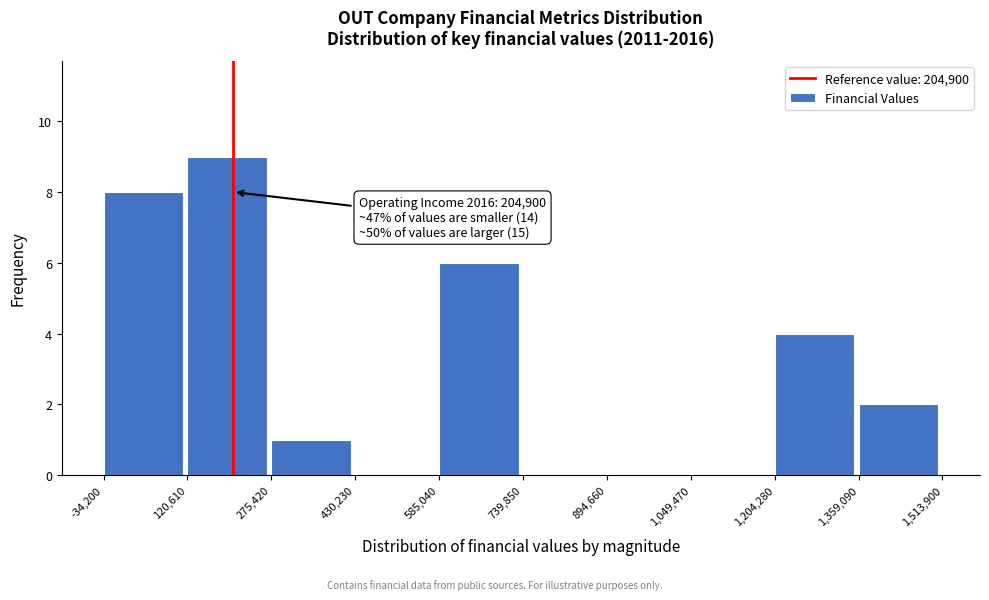

Which range on the x-axis has the tallest bar?

120,610 to 275,420